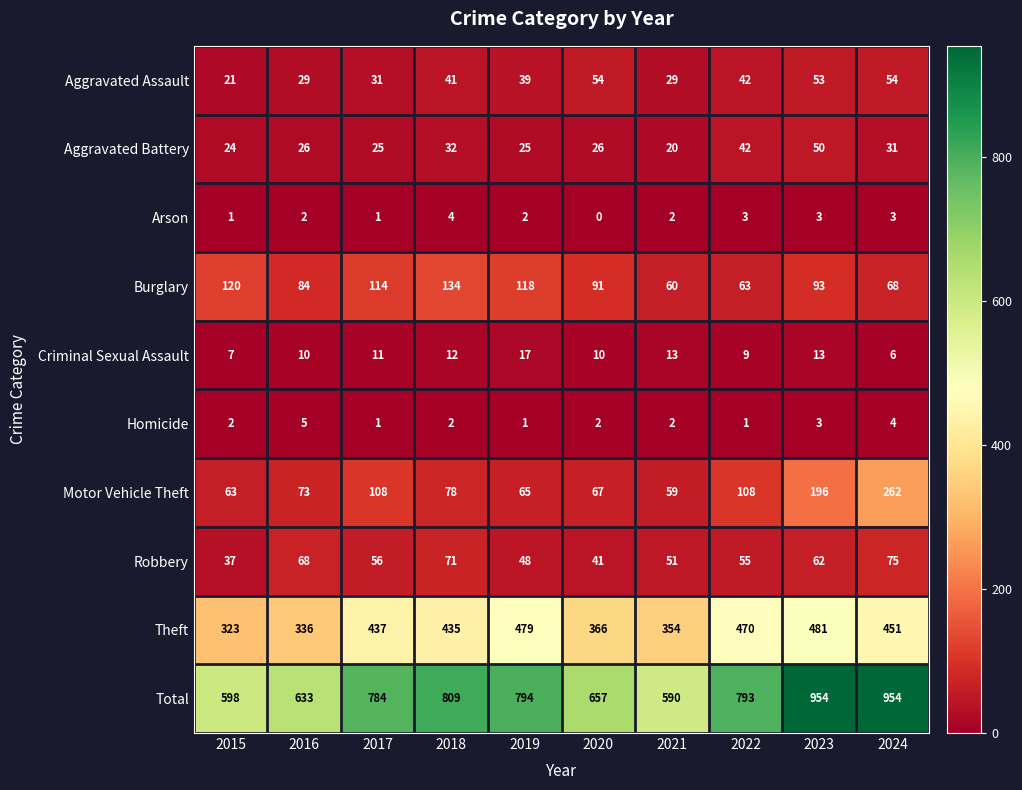

Which series has the largest range (max minus min)?

Total